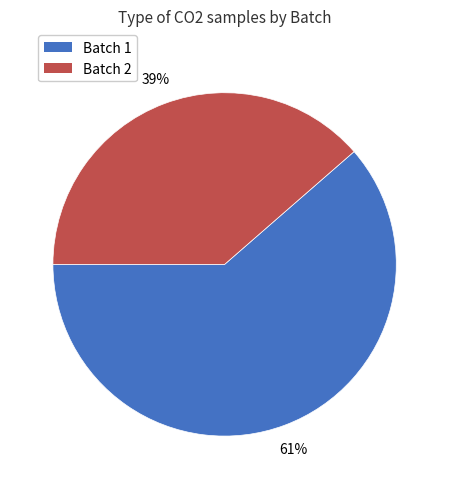

To the nearest percent, what is the average slice percentage?

50%